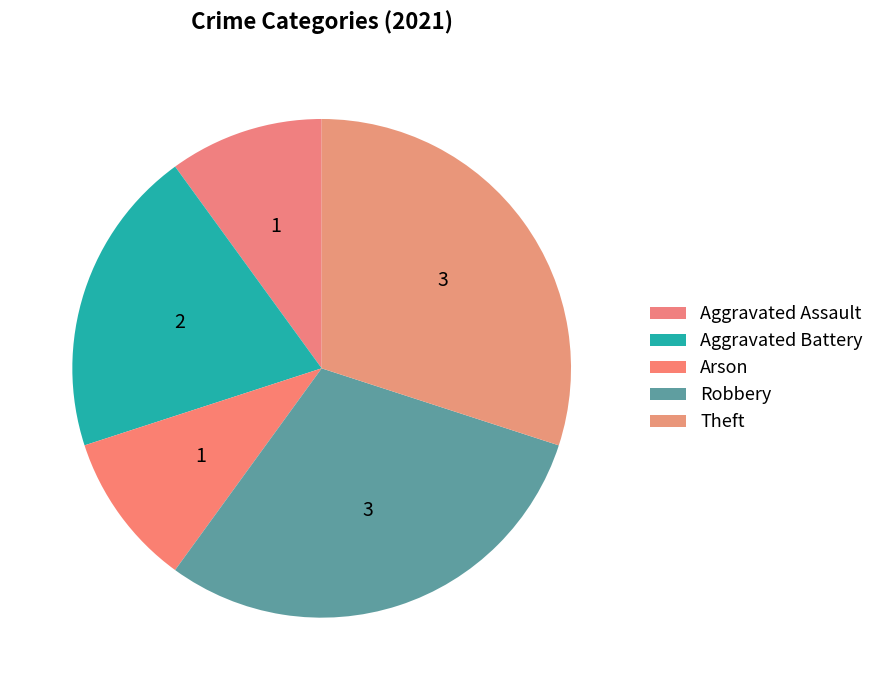

True or false: Arson accounts for 1% of the total.

False